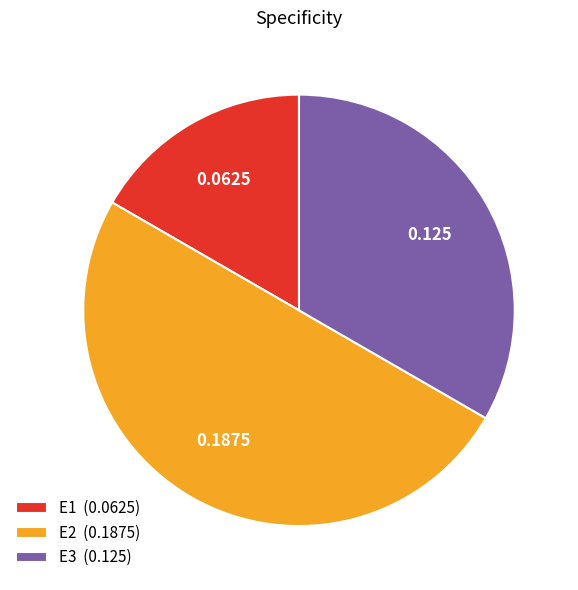

Is E1 (0.0625) the majority of the pie?

No